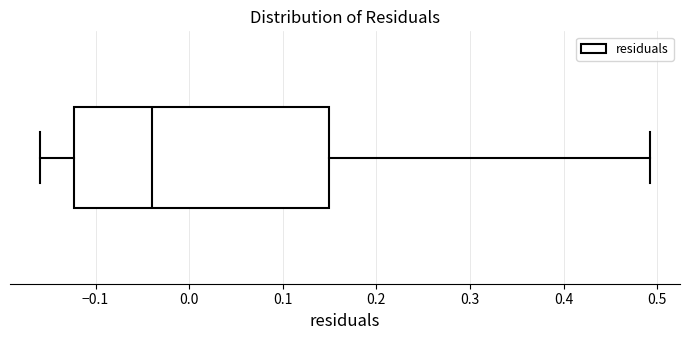

Read this box plot against the x-axis: the position of the median line, the range covered by the box, and the ends of both whiskers. The values are not printed on the chart, so give them approximately, as read against the axis.

median -0.04, box -0.12 to 0.15, whiskers -0.16 to 0.49